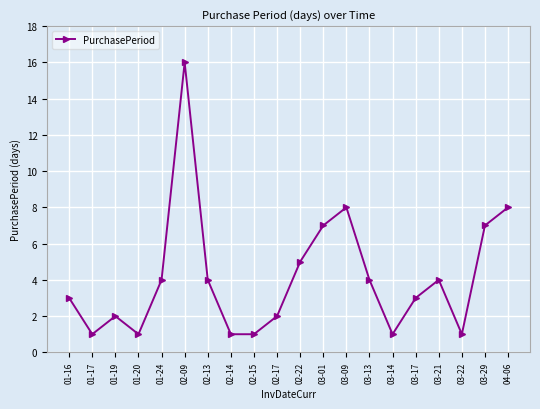

What is the sum of all values?

83